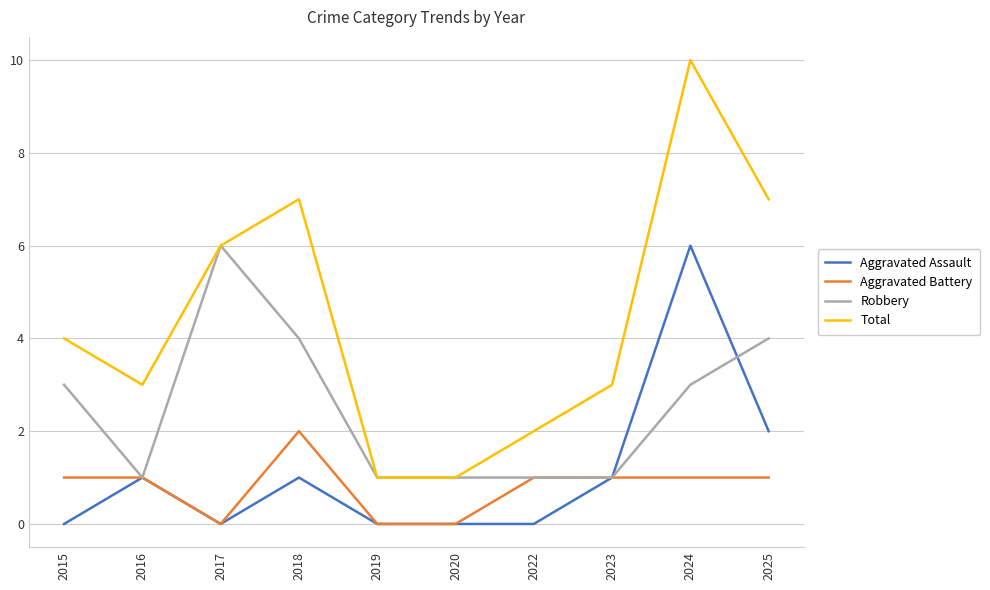

True or false: Total has a value of 2 at 2015.

False